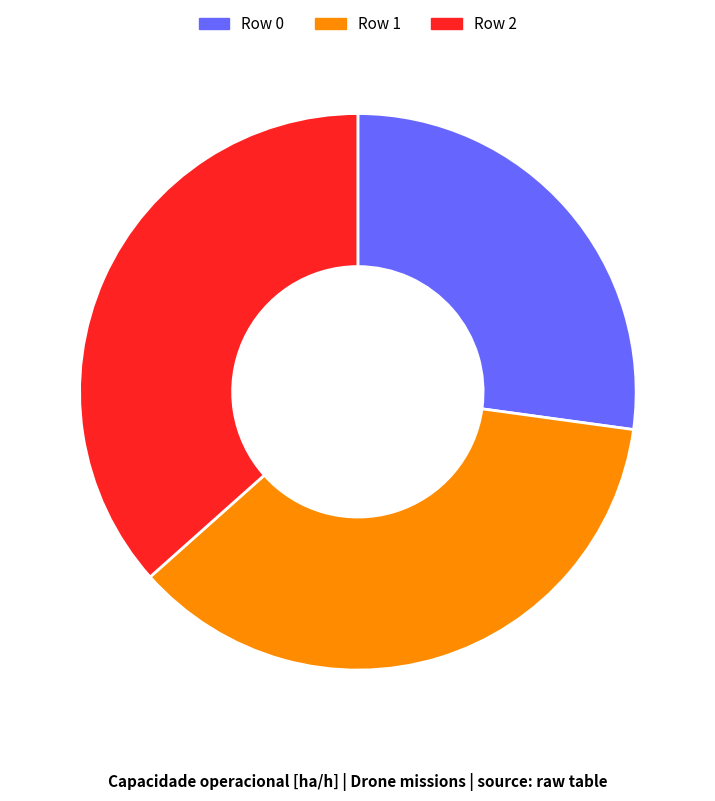

The Row 2 slice represents 37% of the pie. True or false?

True